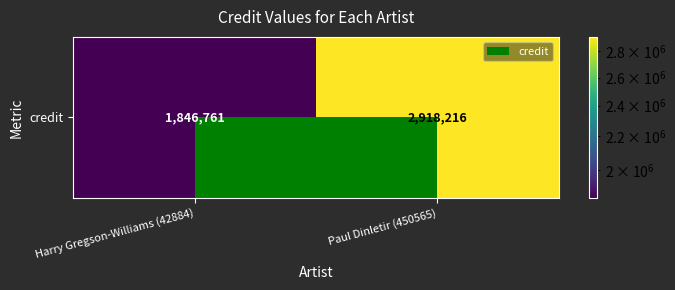

Rank the categories by value from lowest to highest.

Harry Gregson-Williams (42884), Paul Dinletir (450565)